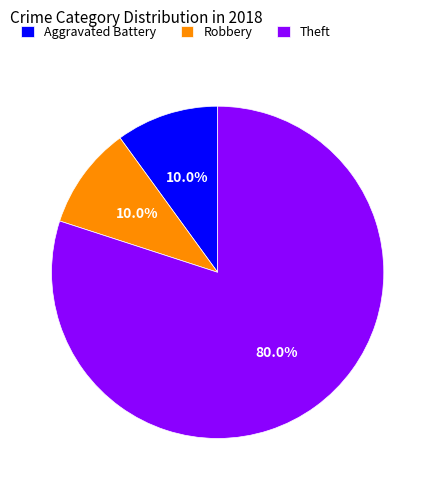

How many segments does this pie chart have?

3